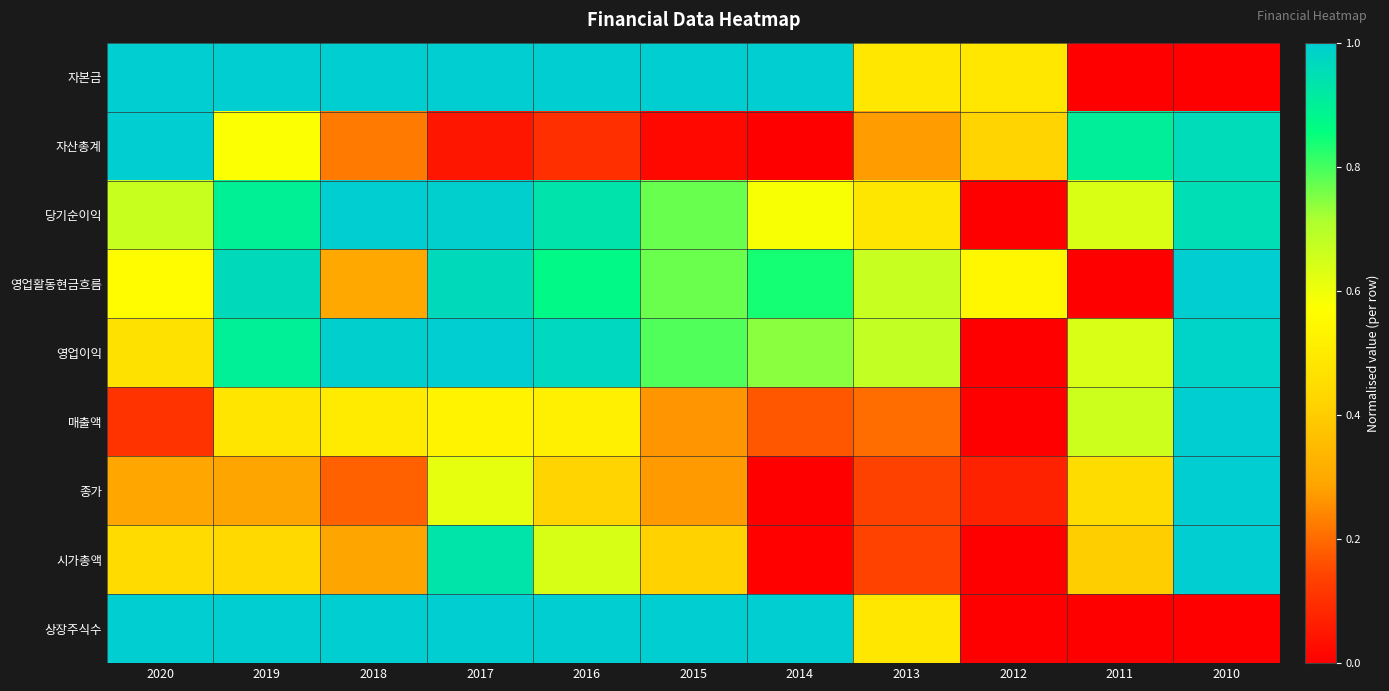

At which category is the sum across all series the highest?

2017